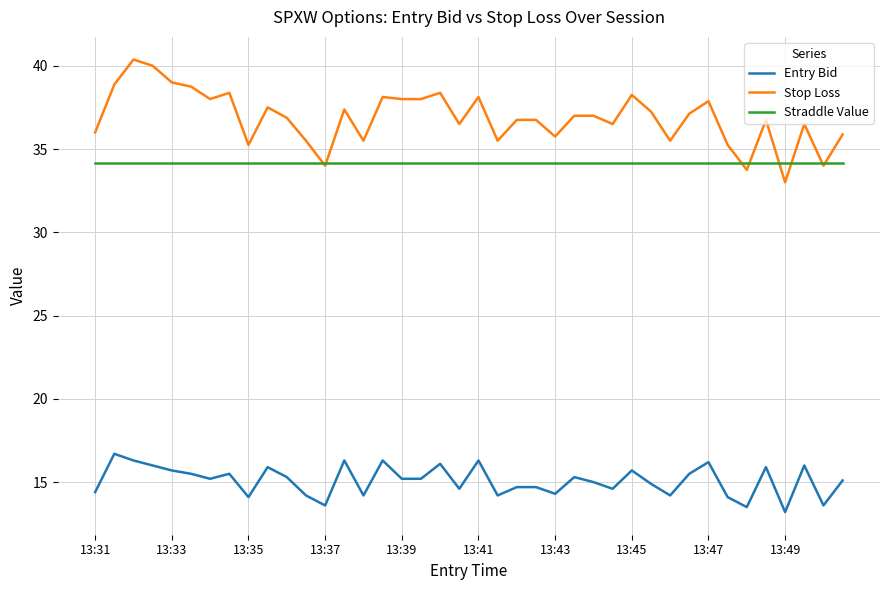

What is the highest value of the Entry Bid series?

16.7